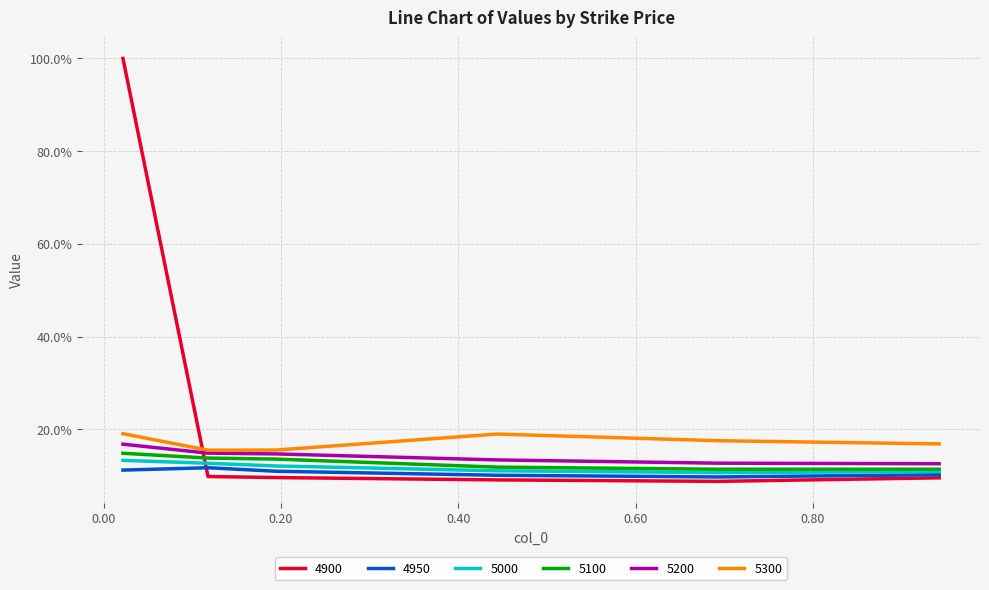

What are all the series names shown in the legend?

4900, 4950, 5000, 5100, 5200, 5300